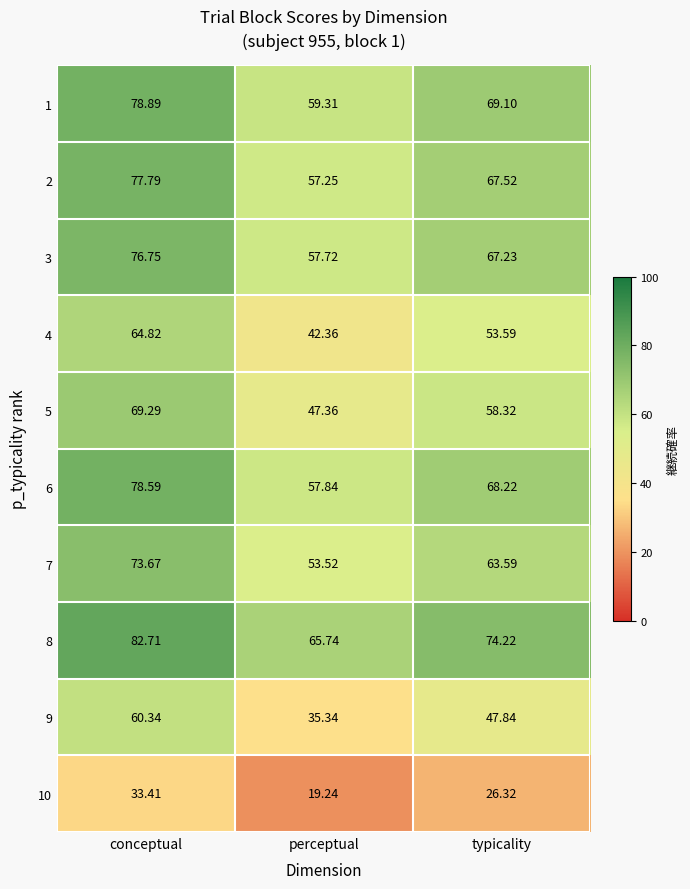

At which category does the chart reach its peak across all series?

conceptual